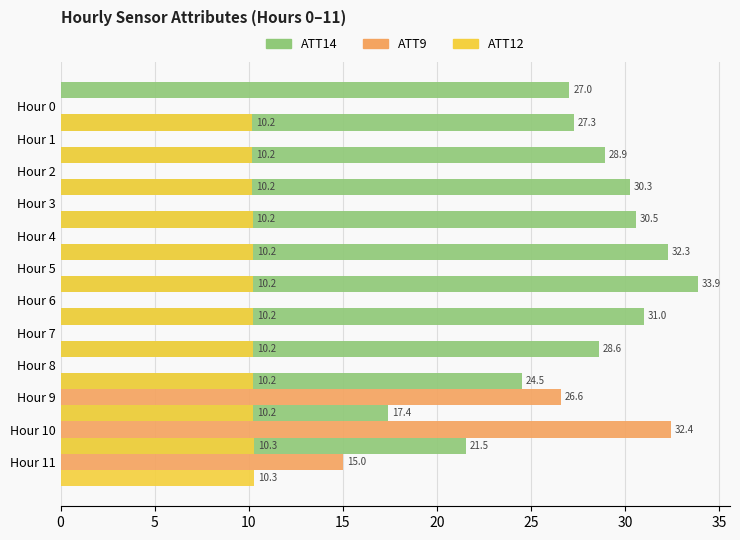

How many data points in ATT9 are above 0?

3